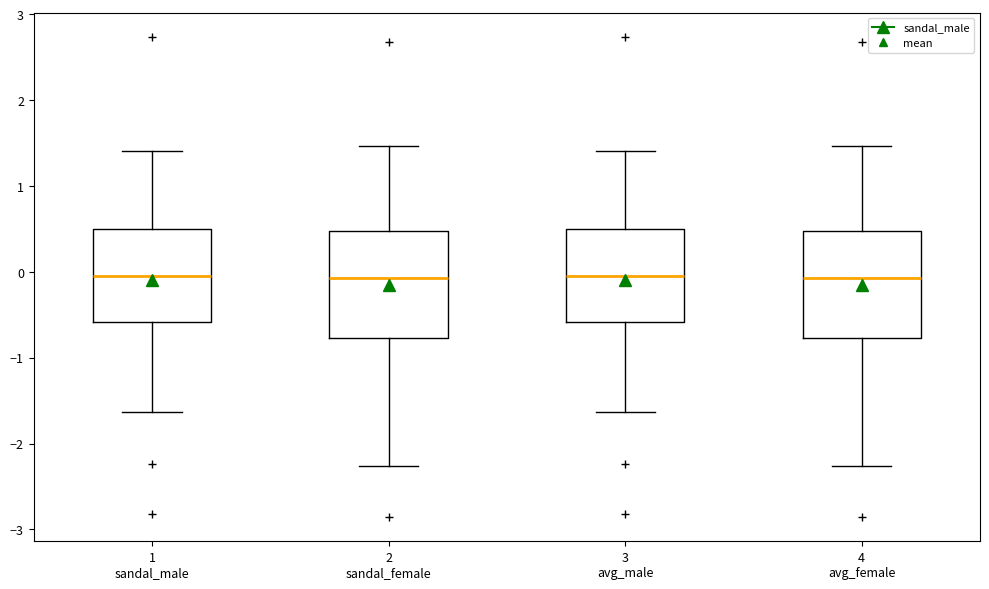

Where is the upper edge of the box for 4 avg_female on the y-axis? The values are not printed on the chart, so give them approximately, as read against the axis.

0.5